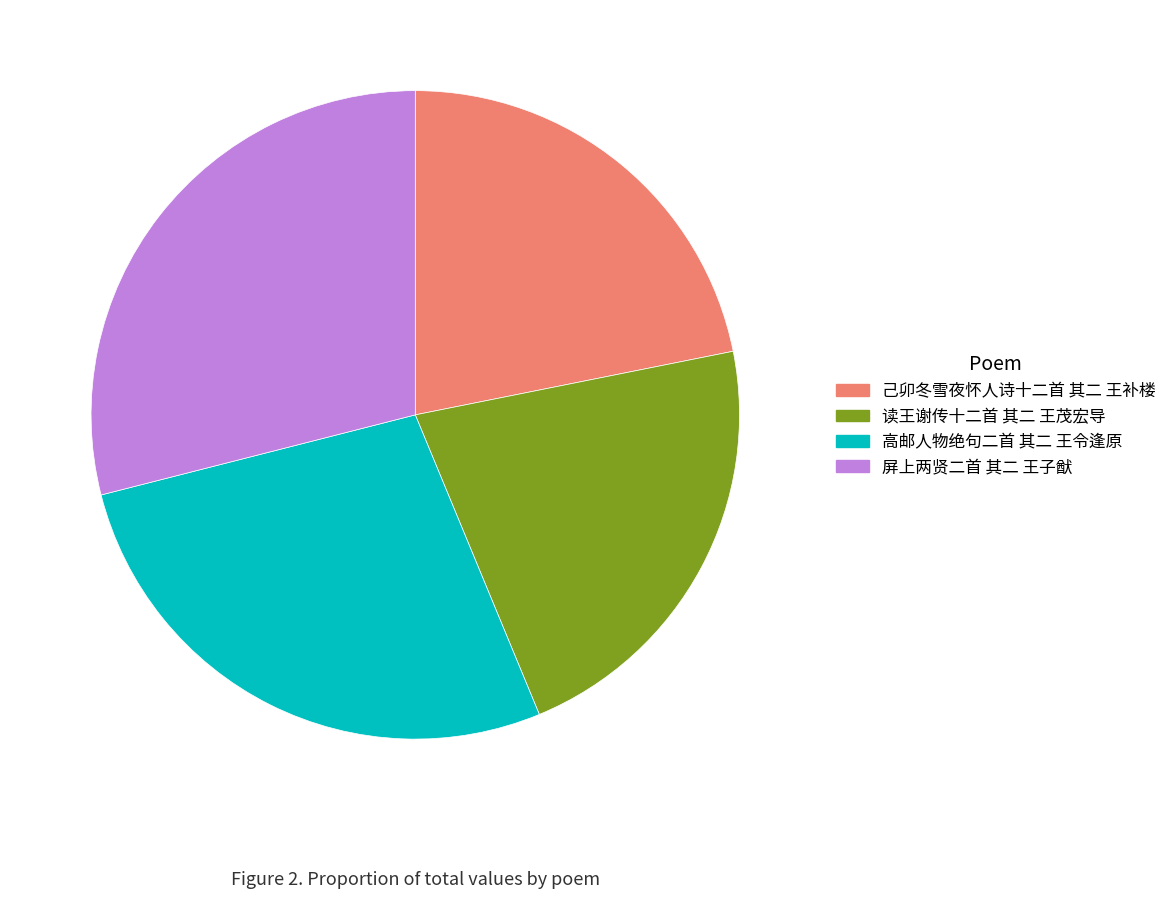

Combined, do 屏上两贤二首 其二 王子猷 and 高邮人物绝句二首 其二 王令逢原 account for over 50%?

Yes